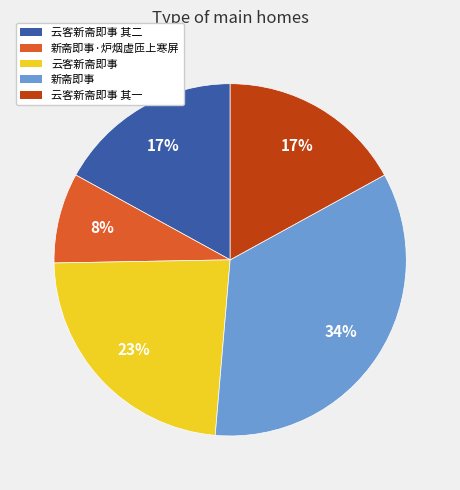

To the nearest percent, what is the average slice percentage?

20%